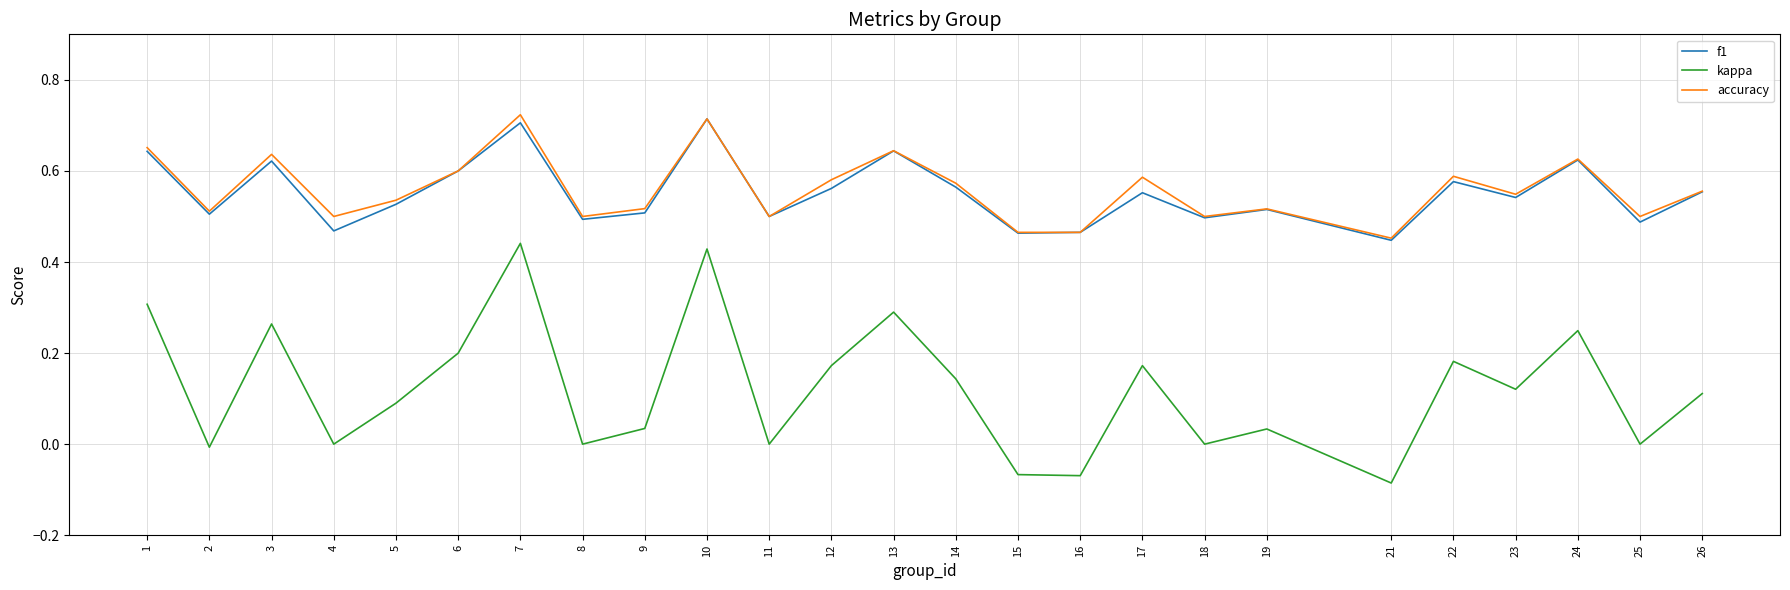

Does the chart display data point markers on the line(s)?

No